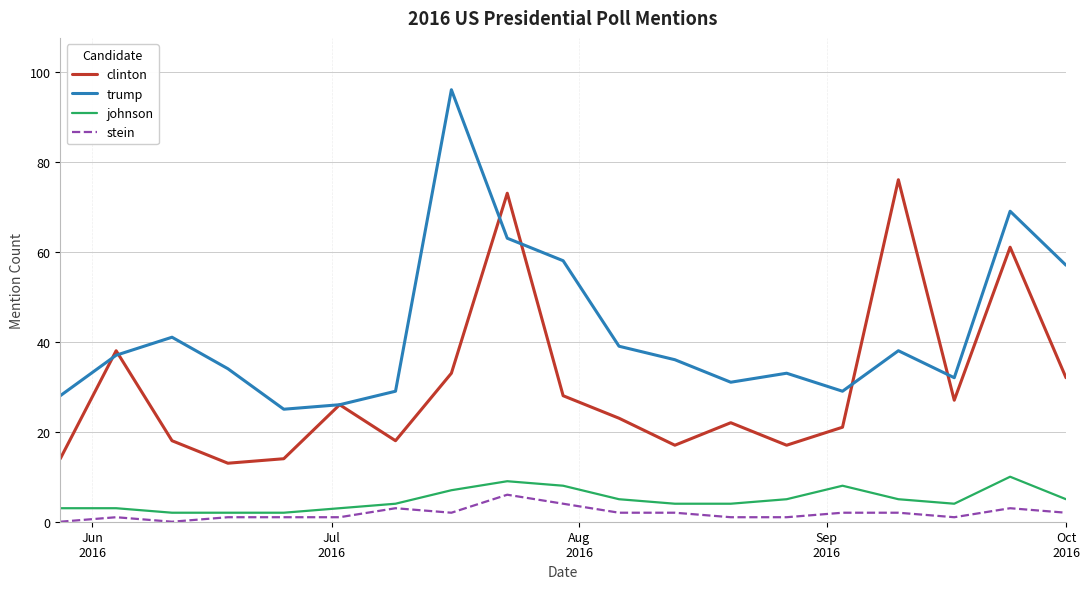

What is the greatest value displayed?

96